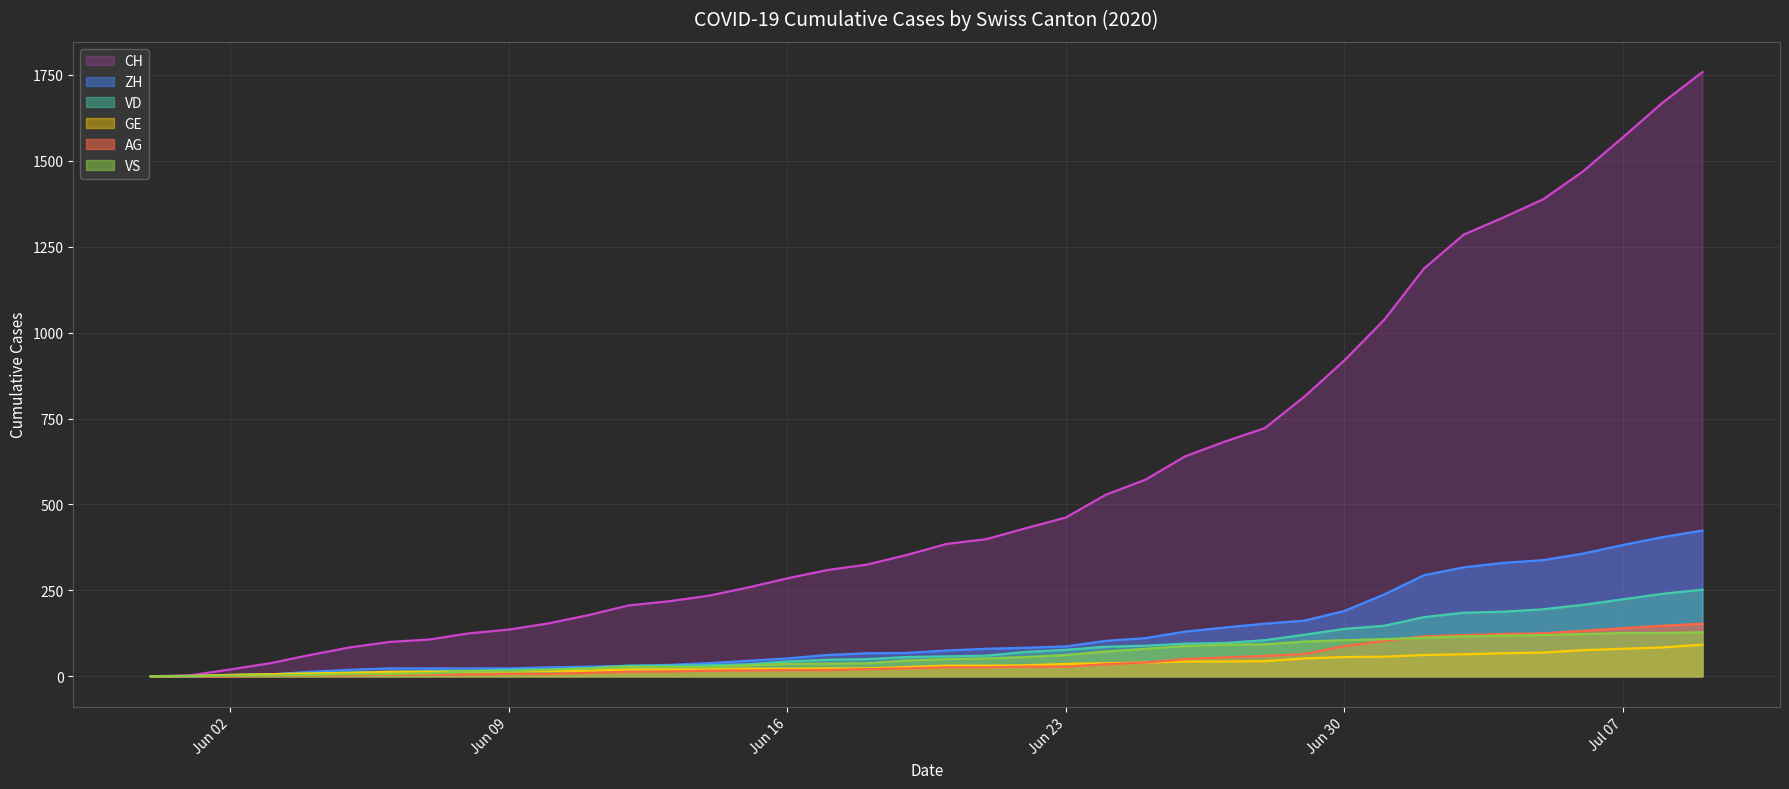

What is the total value across all series at 2020-06-24?

862